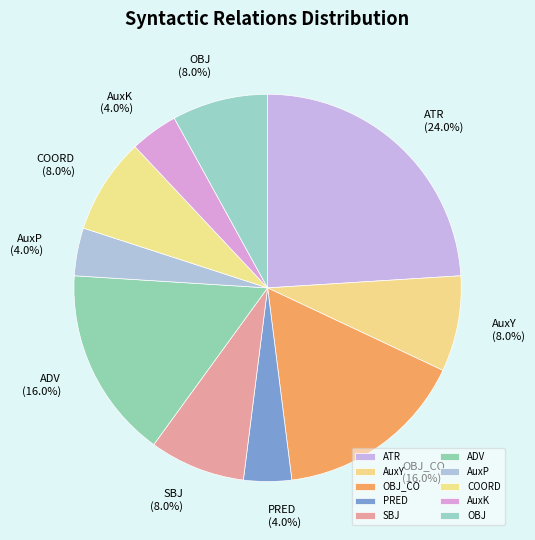

The OBJ_CO slice represents 24% of the pie. True or false?

False